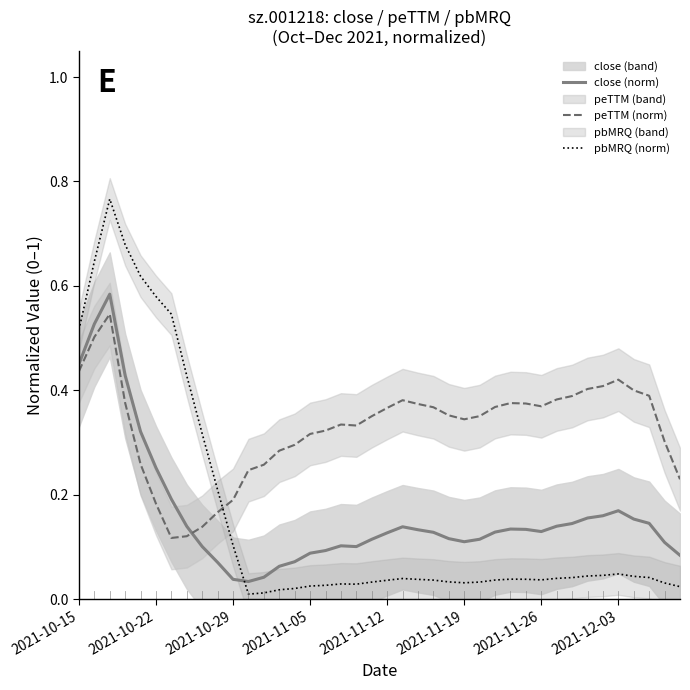

In close (norm), how many points are lower than both neighbors (excluding endpoints)?

4